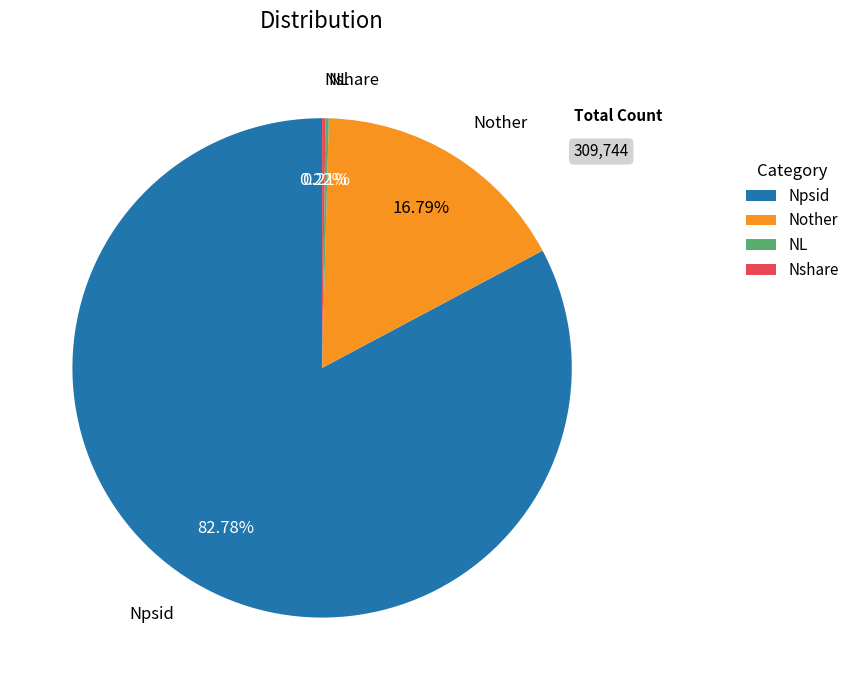

Which category accounts for the majority?

Npsid